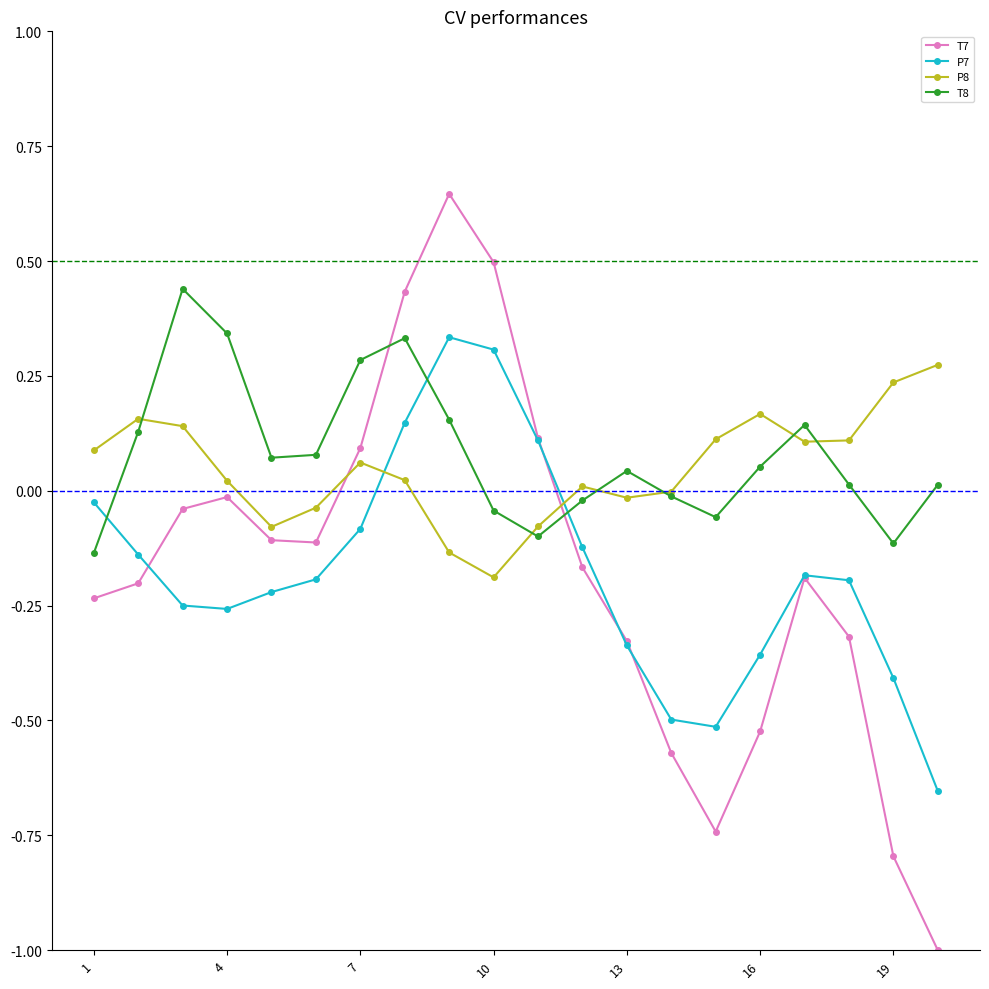

What is the minimum value for T7?

-1.0